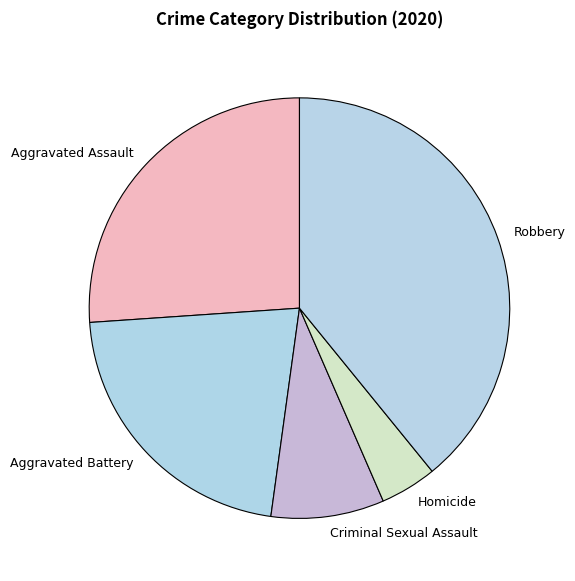

Do Robbery and Aggravated Assault together represent more than half of the pie?

Yes